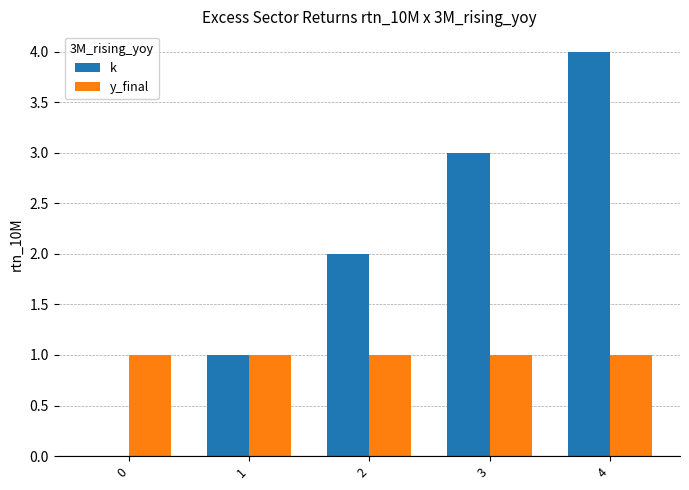

The value of k at 1 is 1. True or false?

True